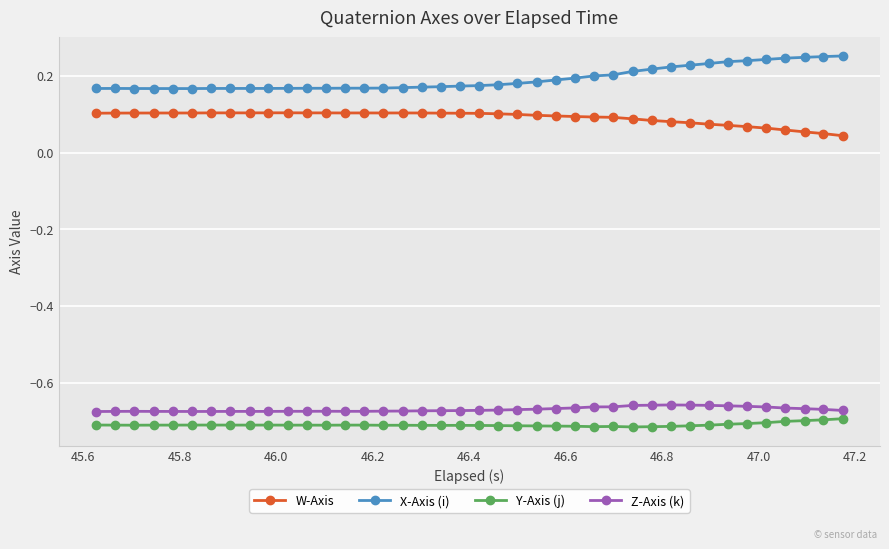

How many lines are shown in the chart?

4